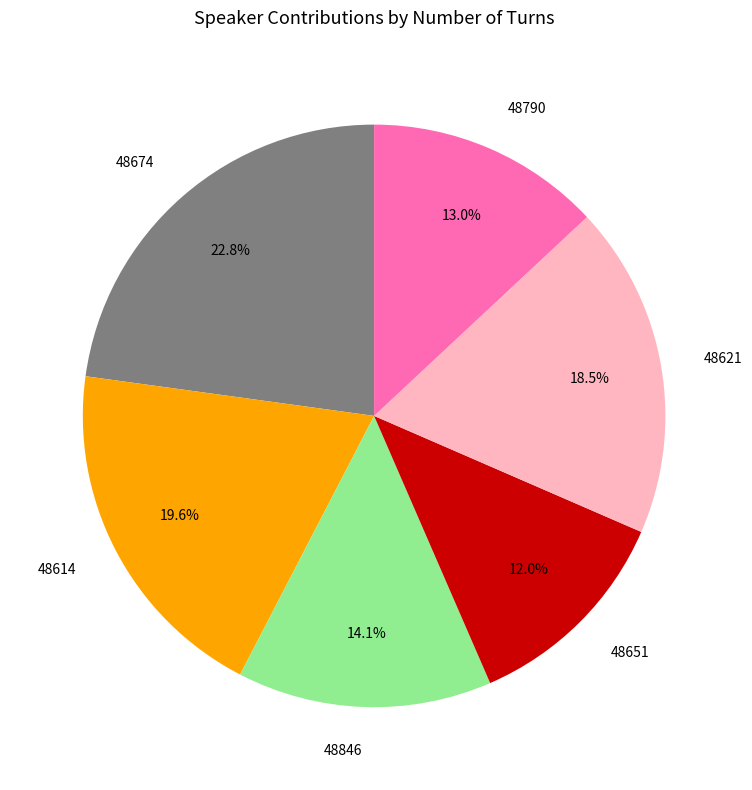

Rank the categories by value from highest to lowest.

48674, 48614, 48621, 48846, 48790, 48651